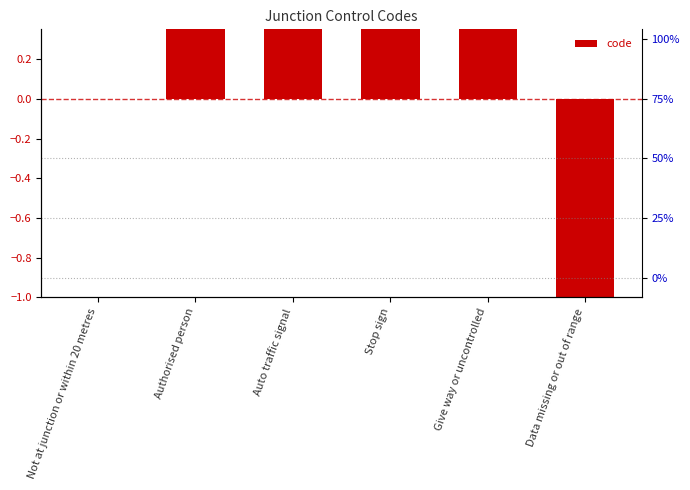

What is the label of the 2nd bar from the left?

Authorised person